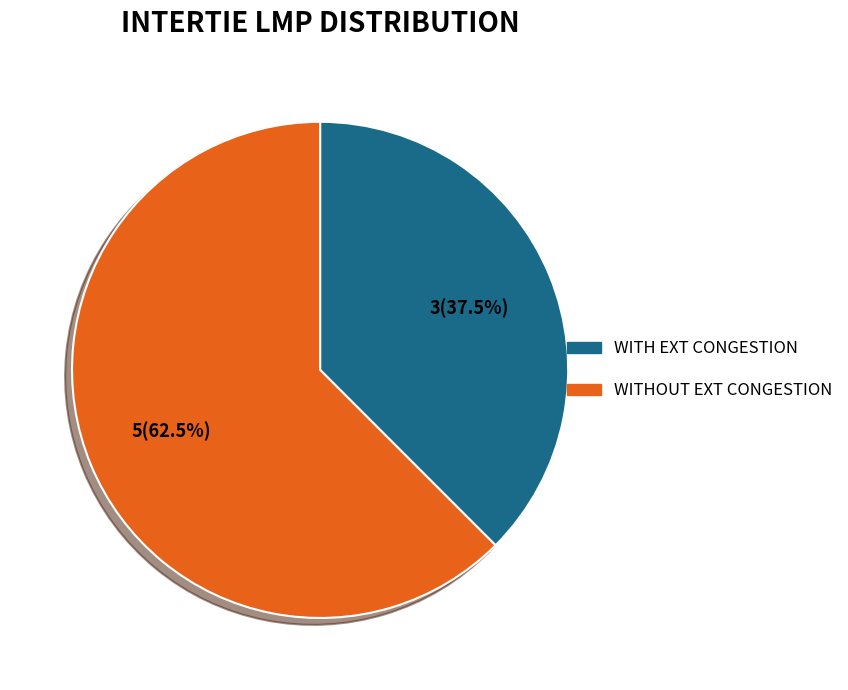

What is the ratio of the value at WITH EXT CONGESTION to the value at WITHOUT EXT CONGESTION?

0.6